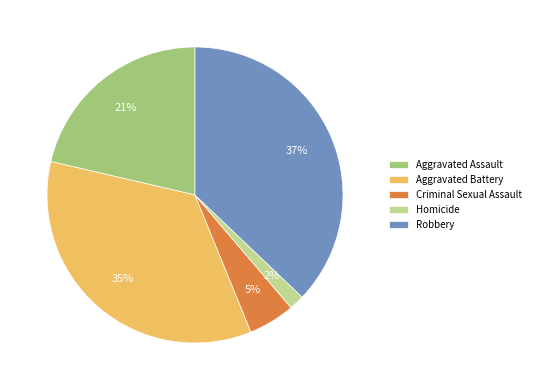

Is there any slice that represents more than half of the pie?

No